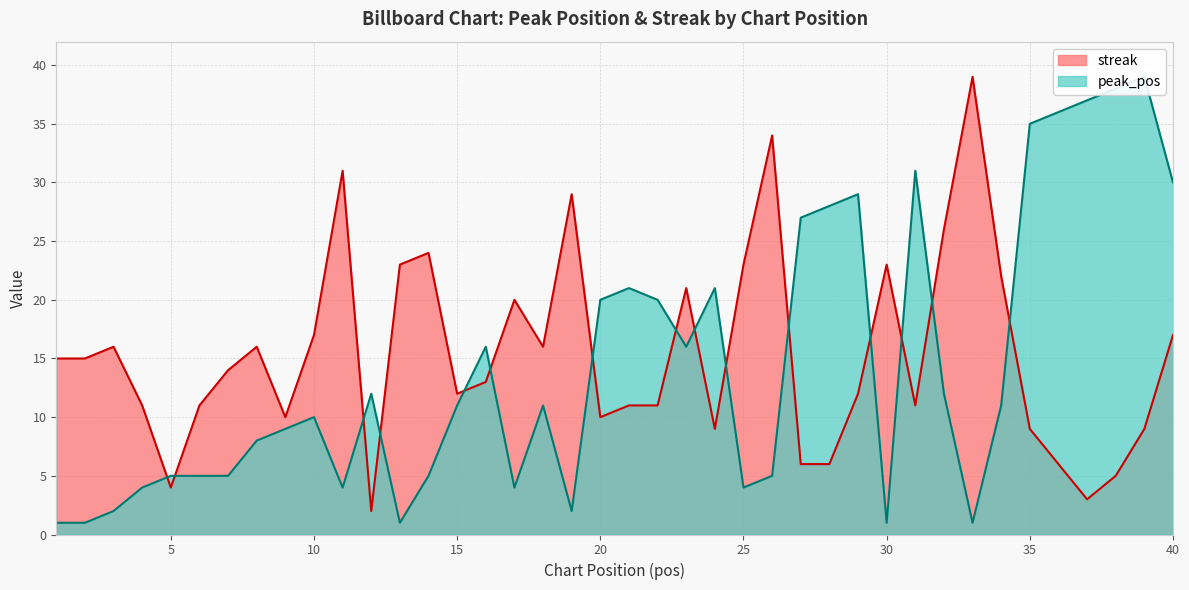

Reading left to right, transcribe all the data shown in this chart.

peak_pos: 1=1	2=1	3=2	4=4	5=5	6=5	7=5	8=8	9=9	10=10	11=4	12=12	13=1	14=5	15=11	16=16	17=4	18=11	19=2	20=20	21=21	22=20	23=16	24=21	25=4	26=5	27=27	28=28	29=29	30=1	31=31	32=12	33=1	34=11	35=35	36=36	37=37	38=38	39=39	40=30
streak: 1=15	2=15	3=16	4=11	5=4	6=11	7=14	8=16	9=10	10=17	11=31	12=2	13=23	14=24	15=12	16=13	17=20	18=16	19=29	20=10	21=11	22=11	23=21	24=9	25=23	26=34	27=6	28=6	29=12	30=23	31=11	32=26	33=39	34=22	35=9	36=6	37=3	38=5	39=9	40=17